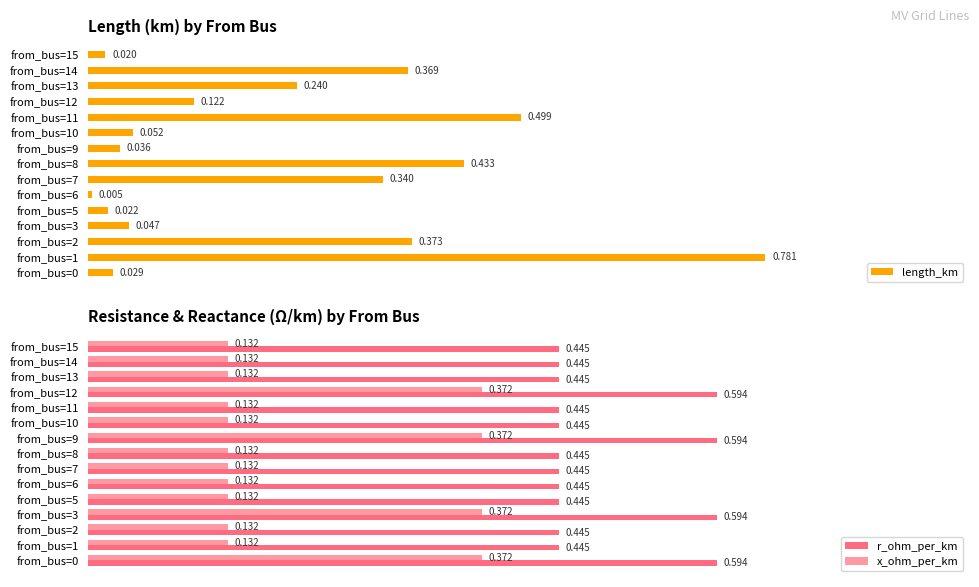

List the series in order of their peak value, highest first.

length_km, r_ohm_per_km, x_ohm_per_km